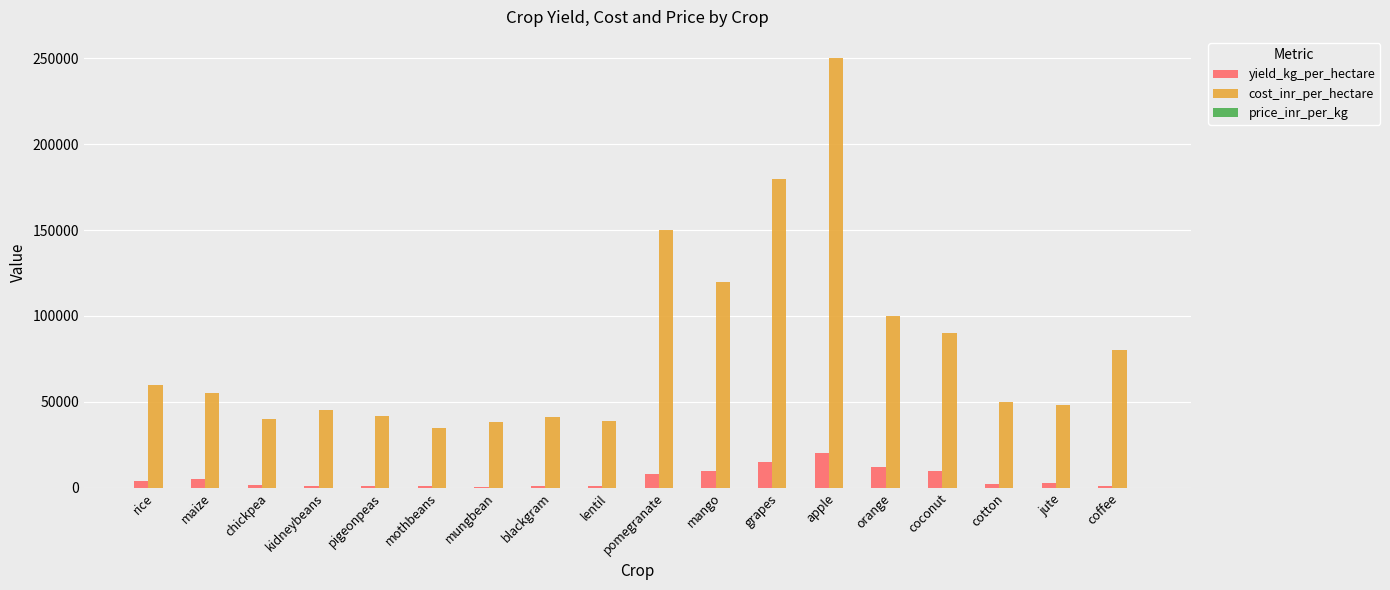

The value of cost_inr_per_hectare at mango is 66513. True or false?

False